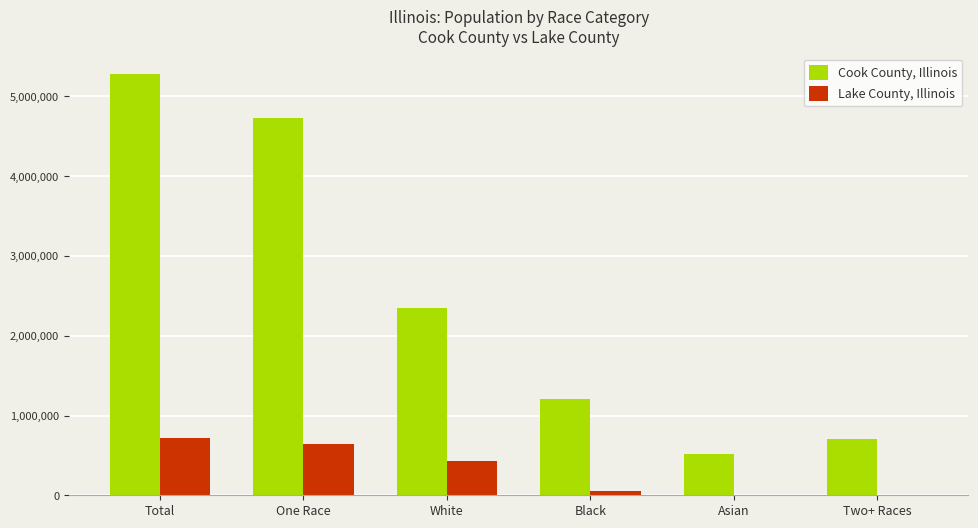

What is the highest value of the Lake County, Illinois series?

714342